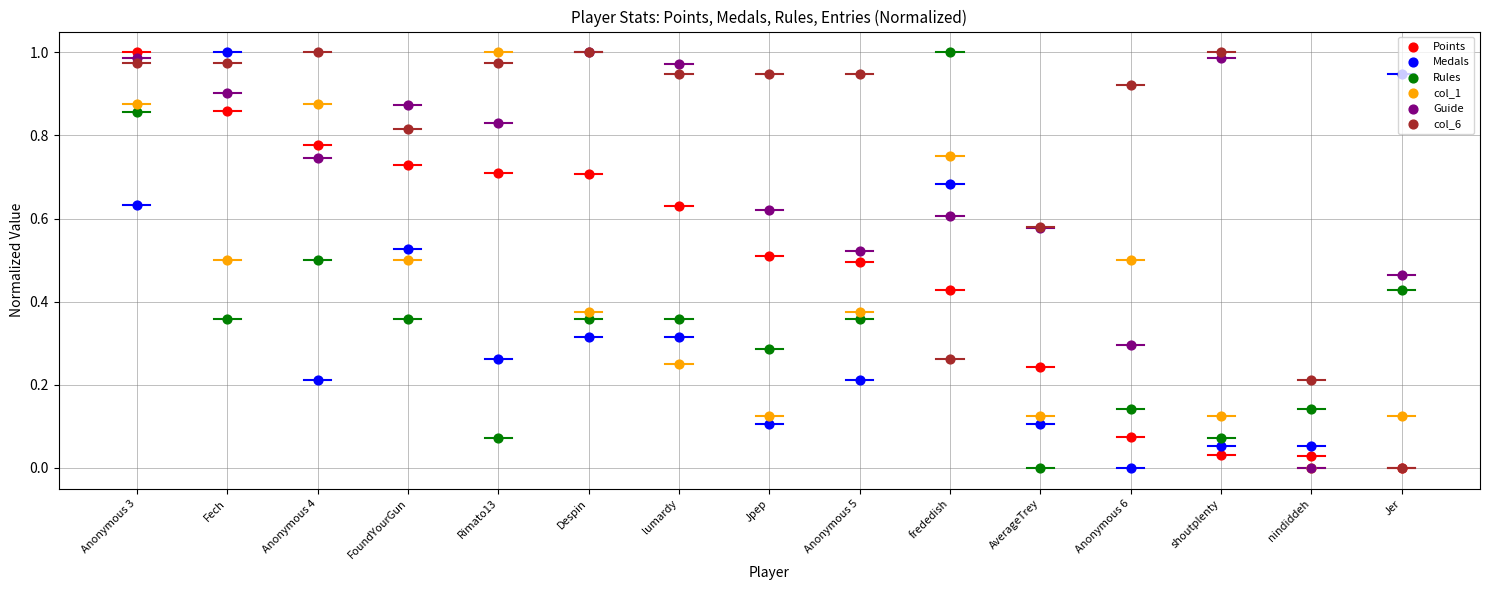

Which series has the largest Y range (max minus min)?

Points